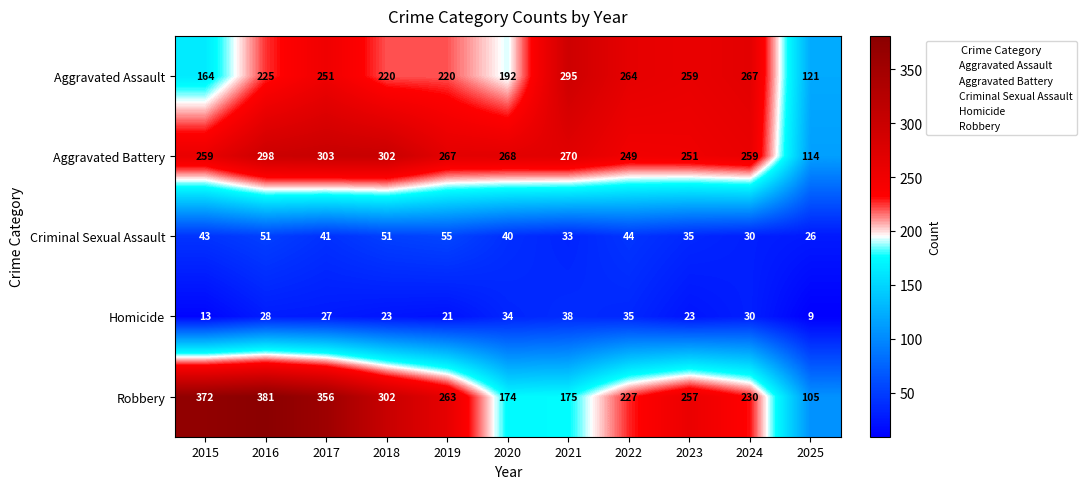

At how many categories does at least one series exceed 162?

10